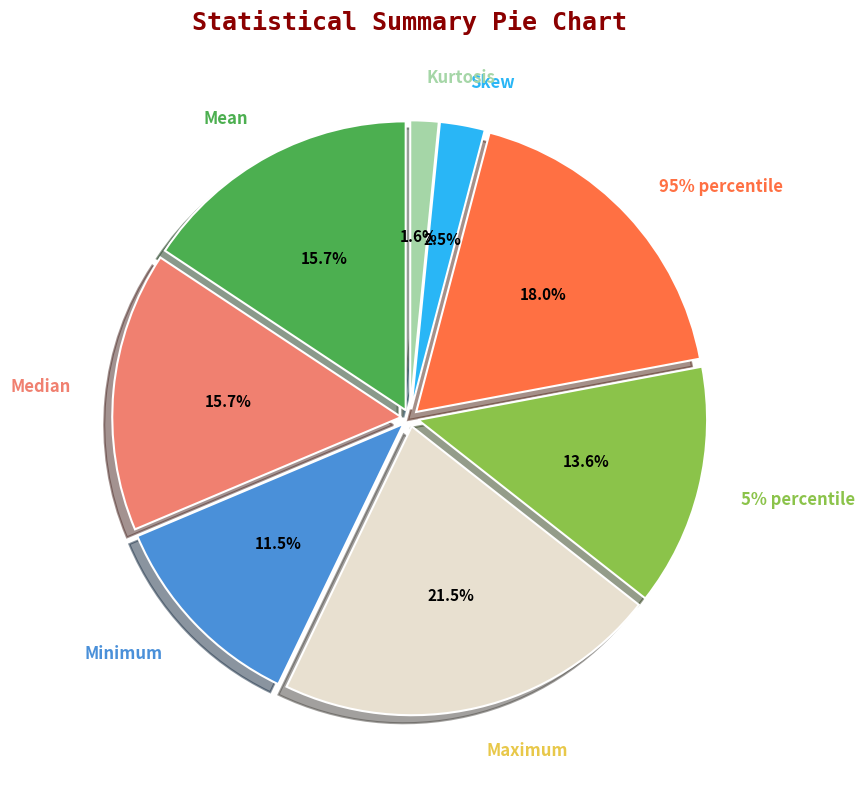

What is the total percentage of 5% percentile and Kurtosis?

15.1%